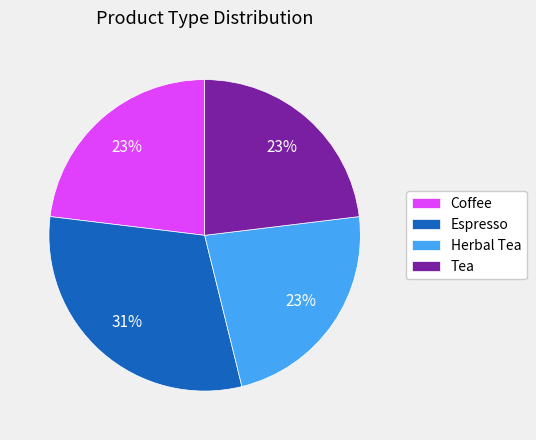

To the nearest percent, what percentage of the pie is Coffee?

23%